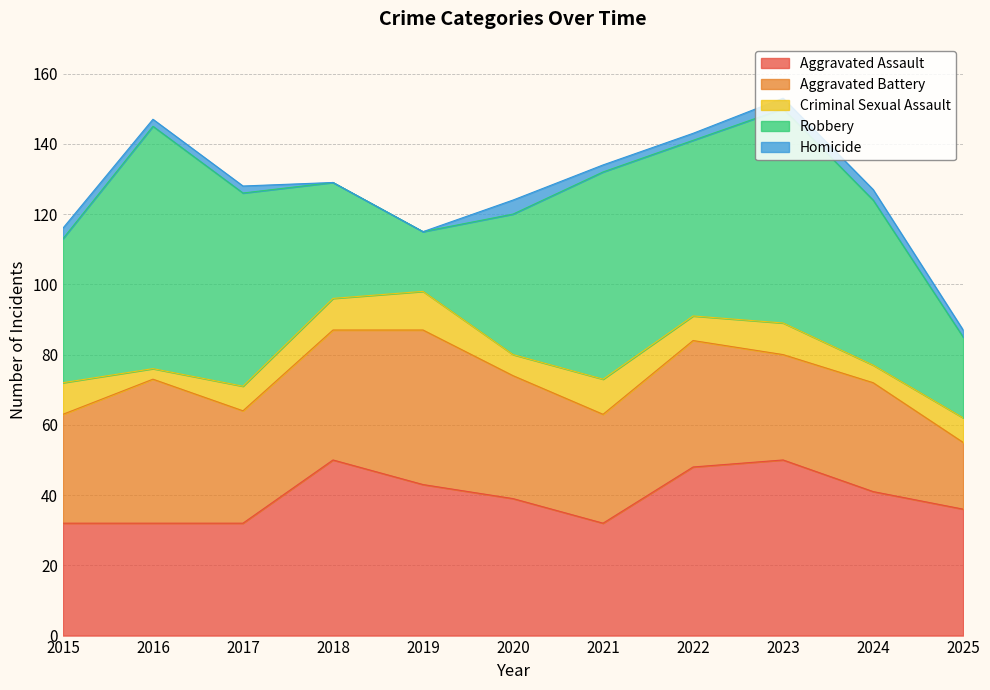

What is the value of the Aggravated Assault point at the 11th from the left?

36